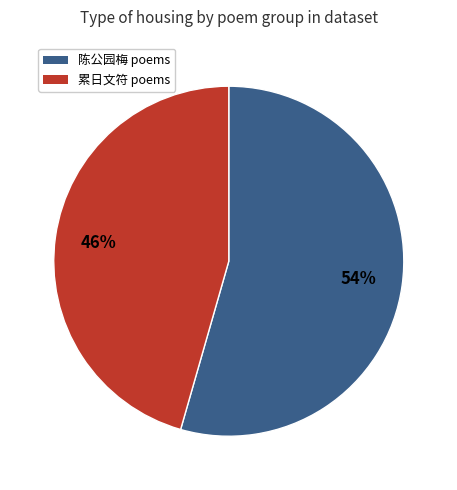

To the nearest percent, what portion does 陈公园梅 poems represent?

54%